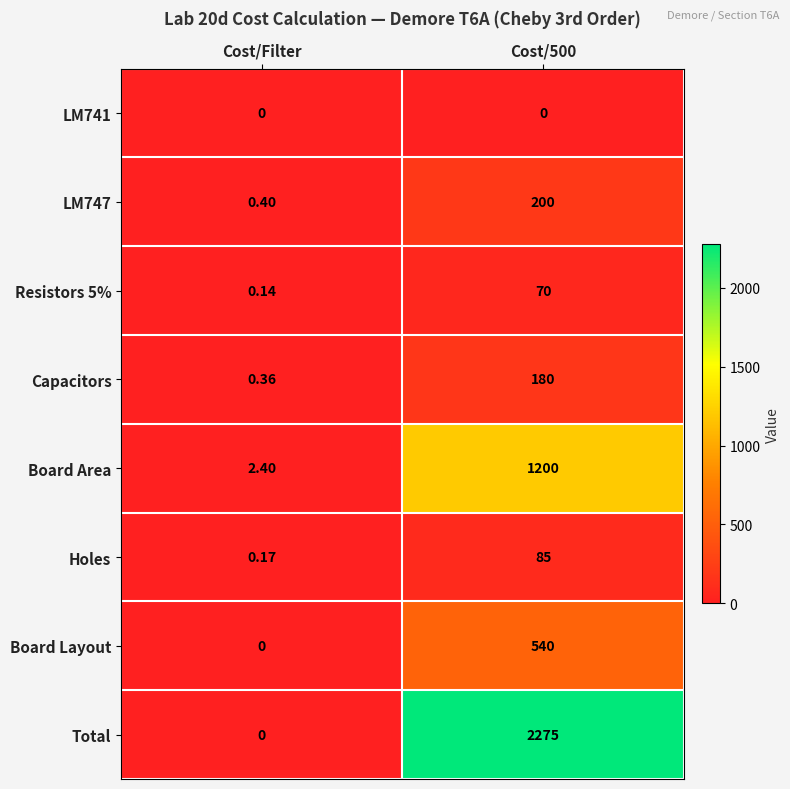

At which category is the sum across all series the highest?

Cost/500